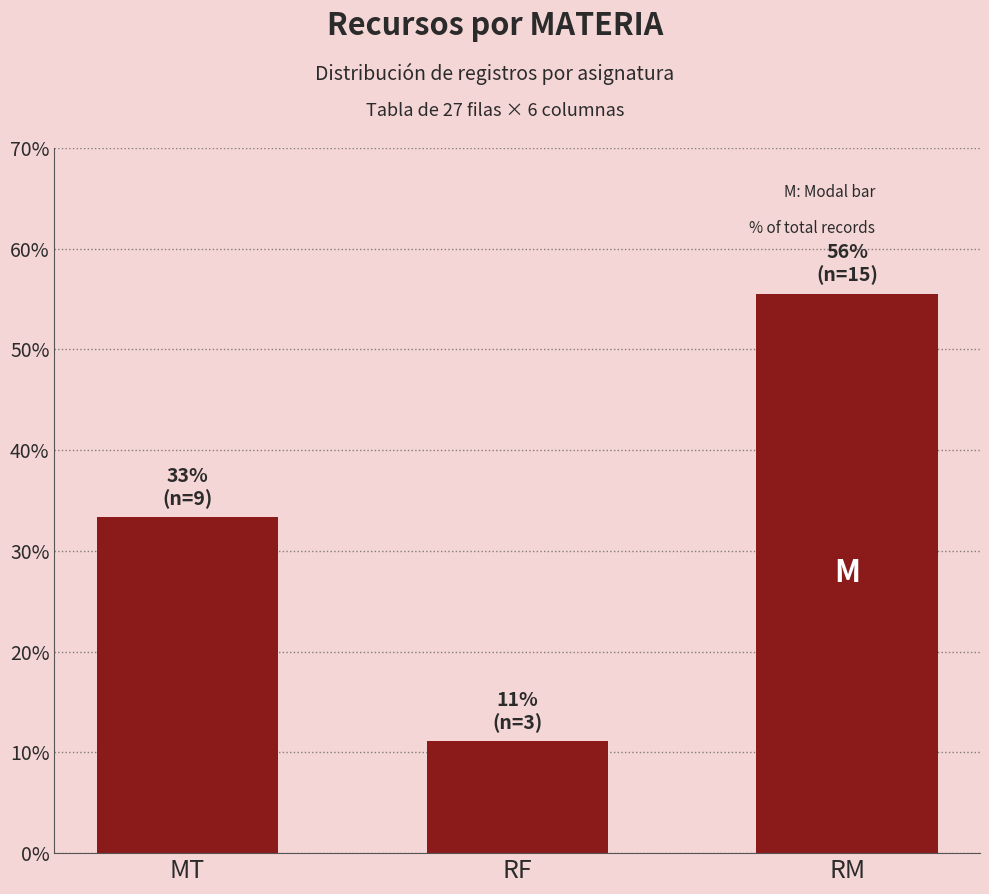

The chart shows a value of 55.6 at RM. True or false?

True